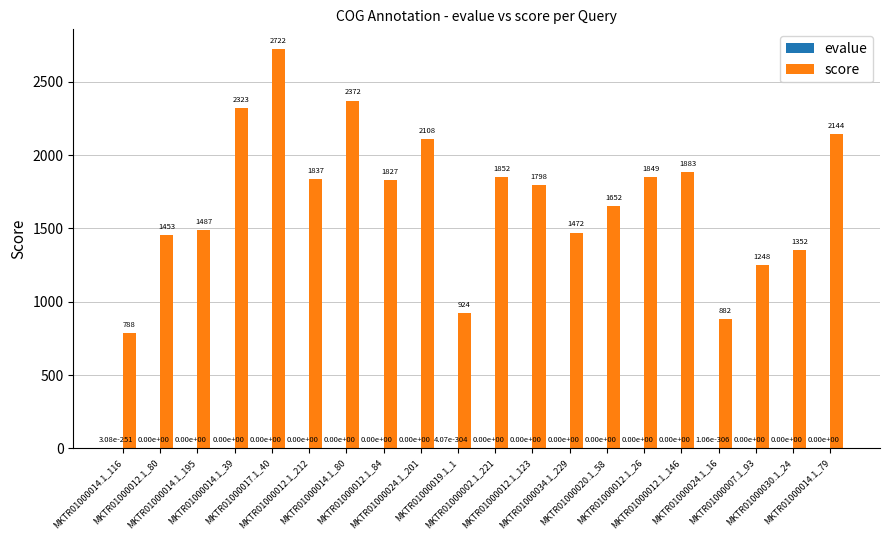

What is the greatest value displayed?

2722.0